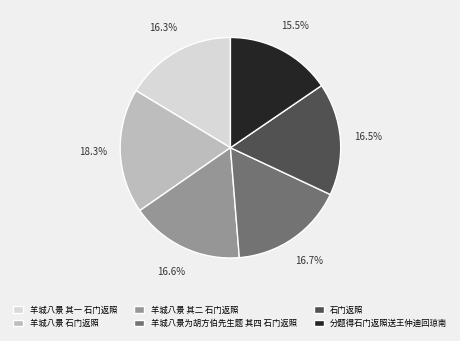

To the nearest percent, what is the average slice percentage?

17%